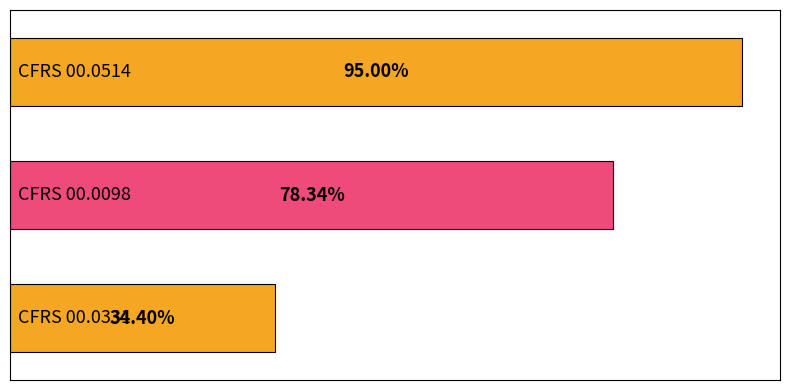

Are the bars horizontal?

Yes